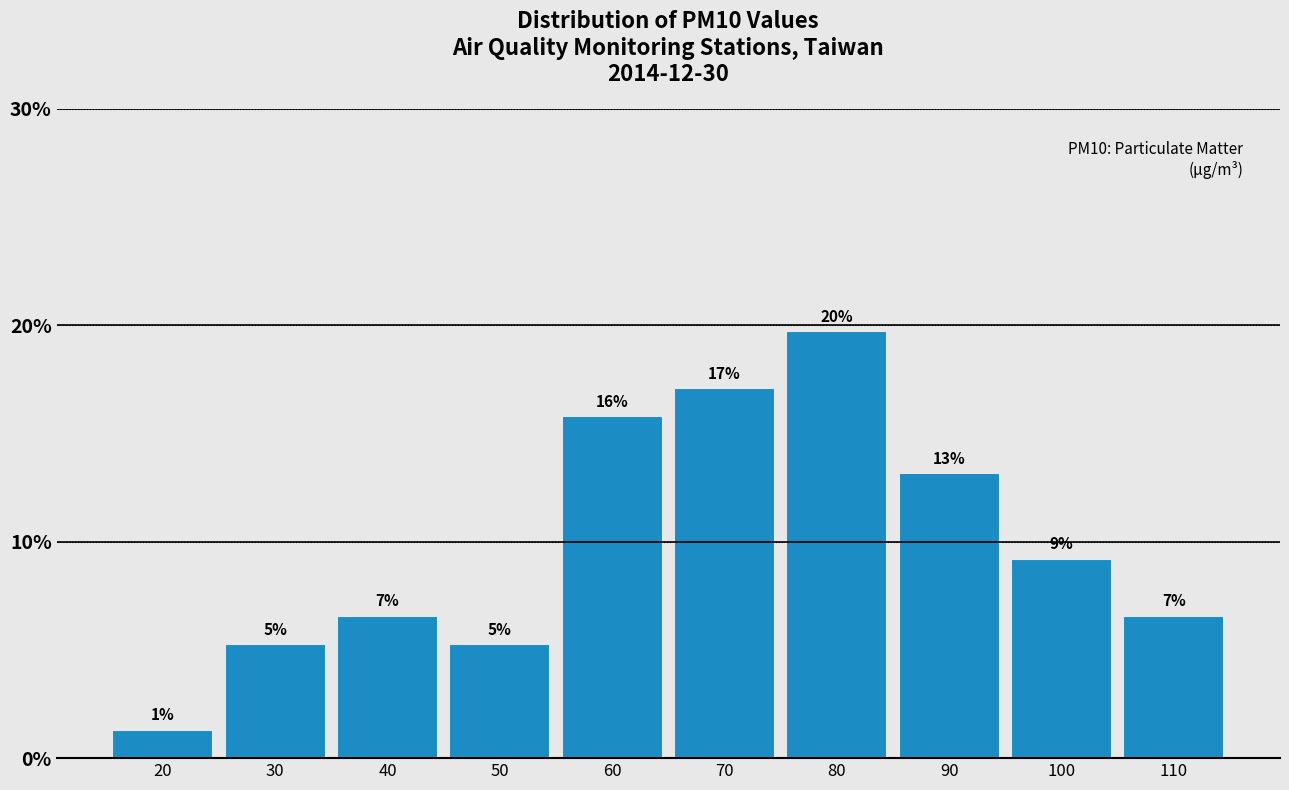

Are the bars horizontal?

No